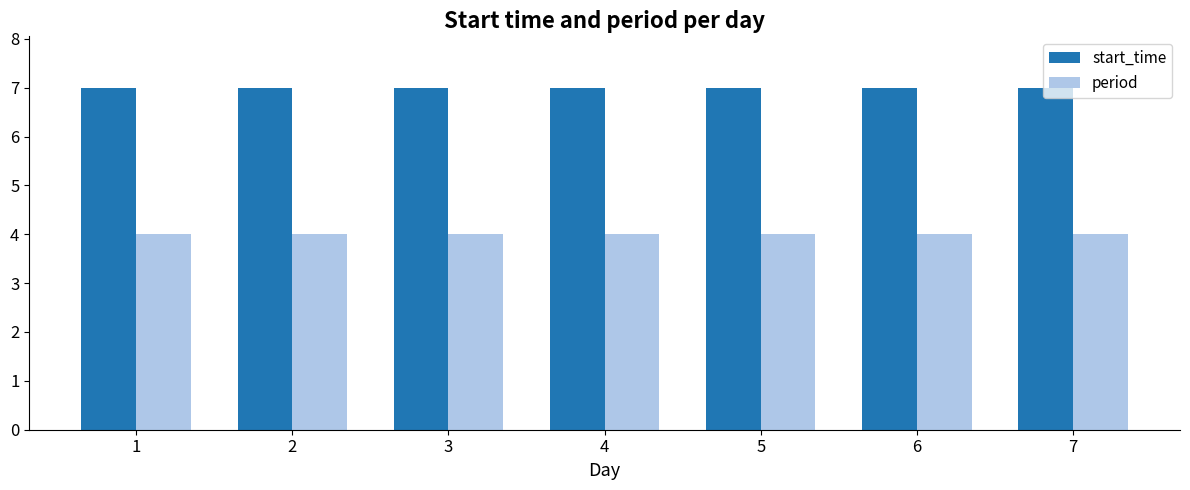

Reading right to left, what are all the values shown in this chart?

start_time: 7	7	7	7	7	7	7
period: 4	4	4	4	4	4	4